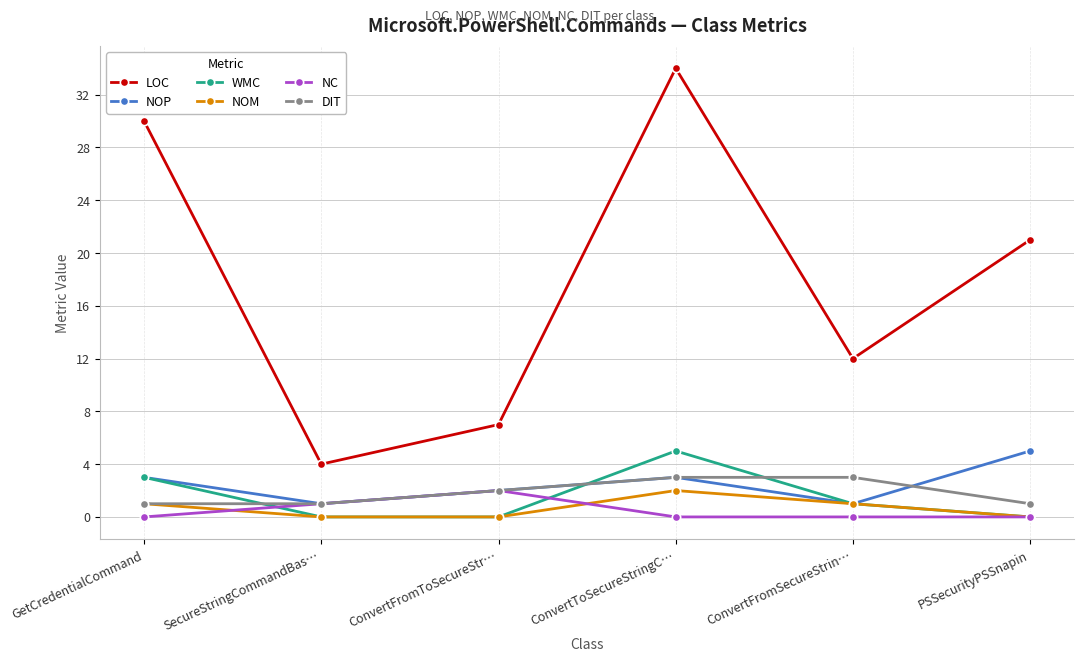

What is the sum of all LOC values?

108